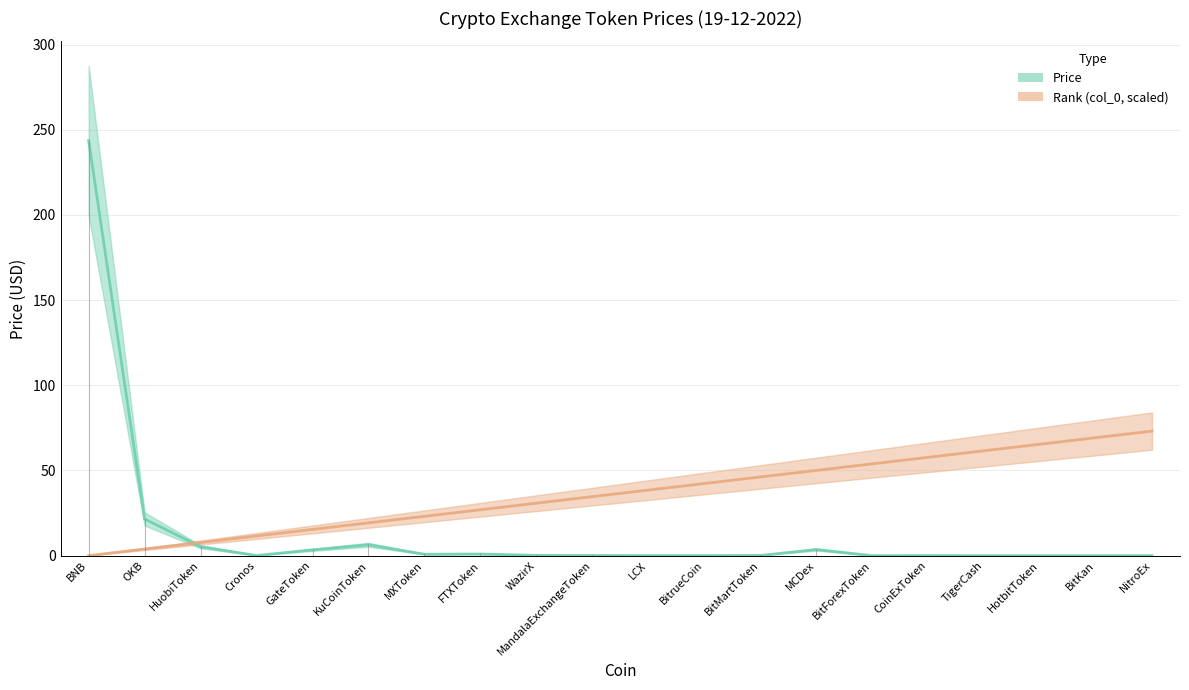

Reading left to right, what are all the values shown in this chart?

Price: 243.6	21.5	5.2	0.1	3.4	6.4	0.8	0.9	0.1	0.1	0.0	0.0	0.1	3.6	0.0	0.0	0.0	0.0	0.0	0.0
col_0: 0.0	3.8	7.7	11.5	15.4	19.2	23.1	26.9	30.8	34.6	38.5	42.3	46.2	50.0	53.9	57.7	61.5	65.4	69.2	73.1